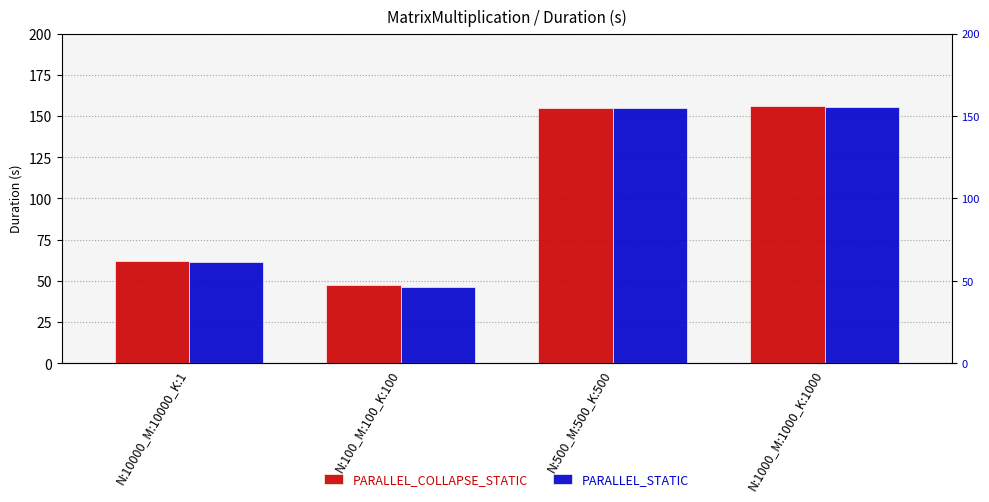

What is the average value of the PARALLEL_COLLAPSE_STATIC series?

105.1